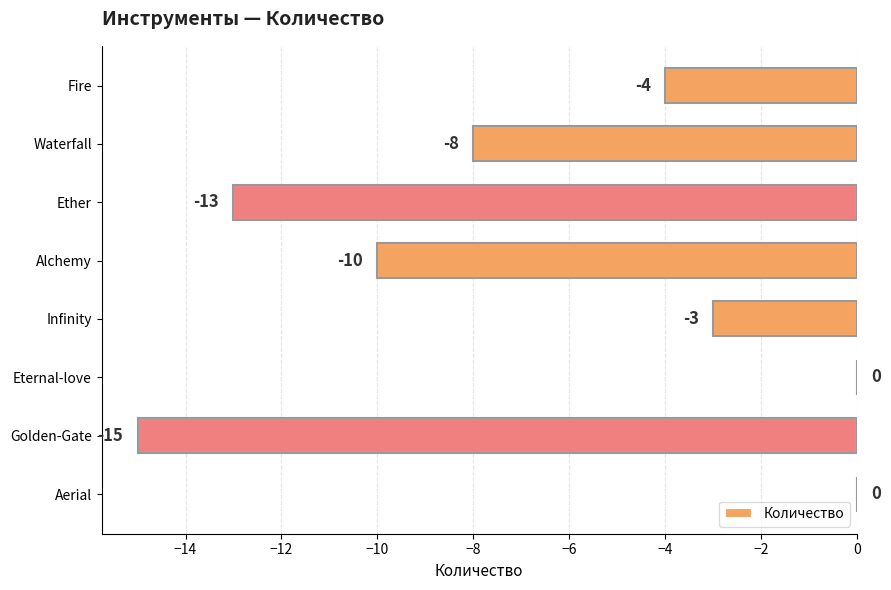

Reading top to bottom, what are all the values shown in this chart?

Fire=-4	Waterfall=-8	Ether=-13	Alchemy=-10	Infinity=-3	Eternal-love=0	Golden-Gate=-15	Aerial=0